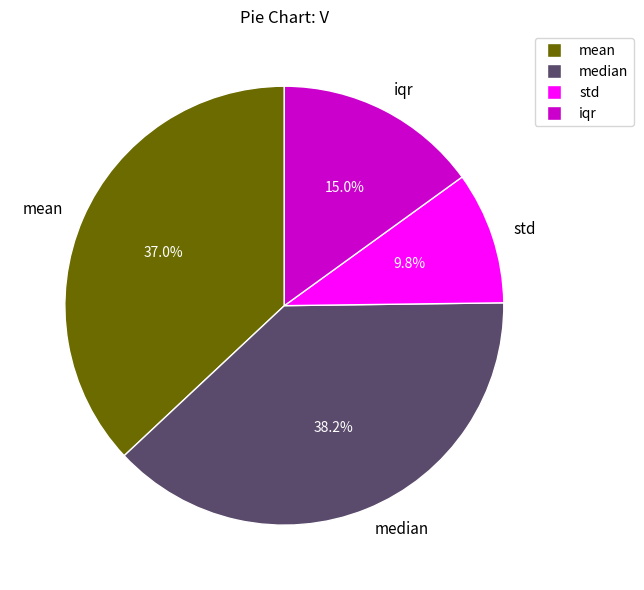

Which category has the smallest portion of the pie?

std